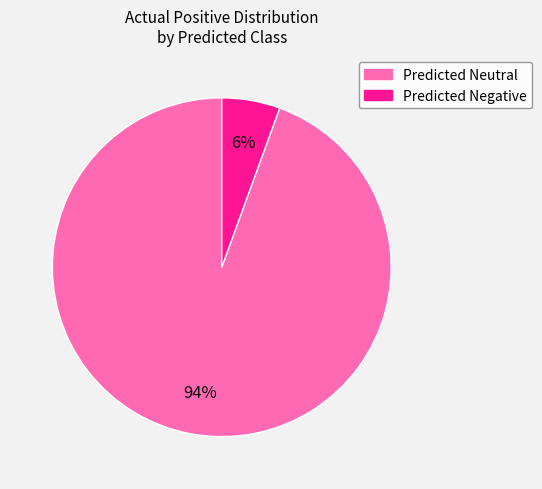

How many slices are in this pie chart?

2